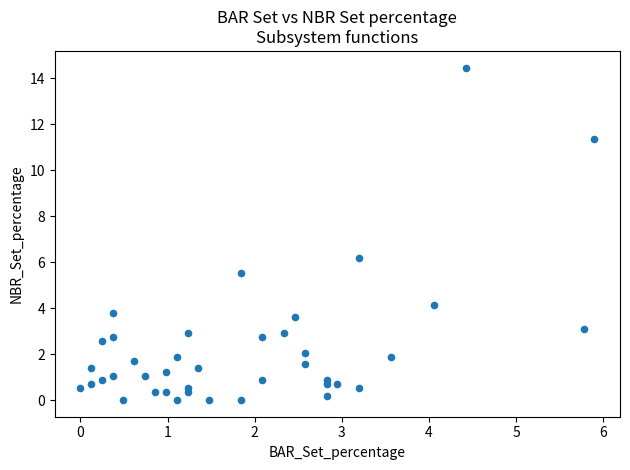

What Y value in the scatter plot is closest to 7?

6.2